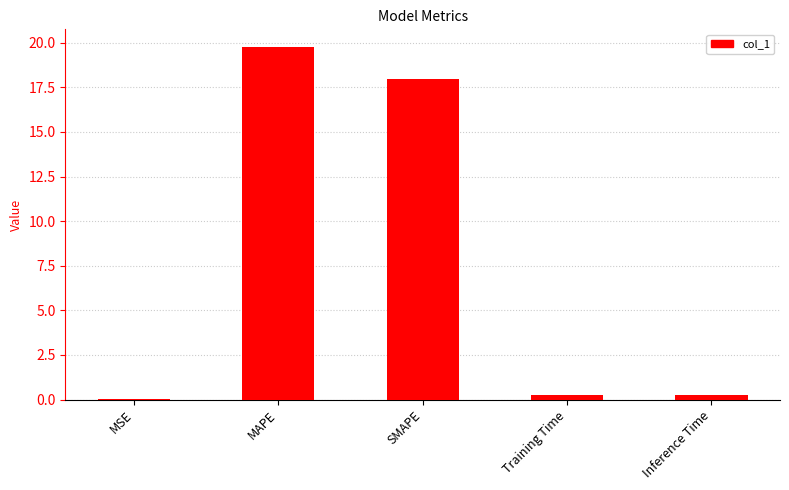

How many categories are shown in the chart?

5